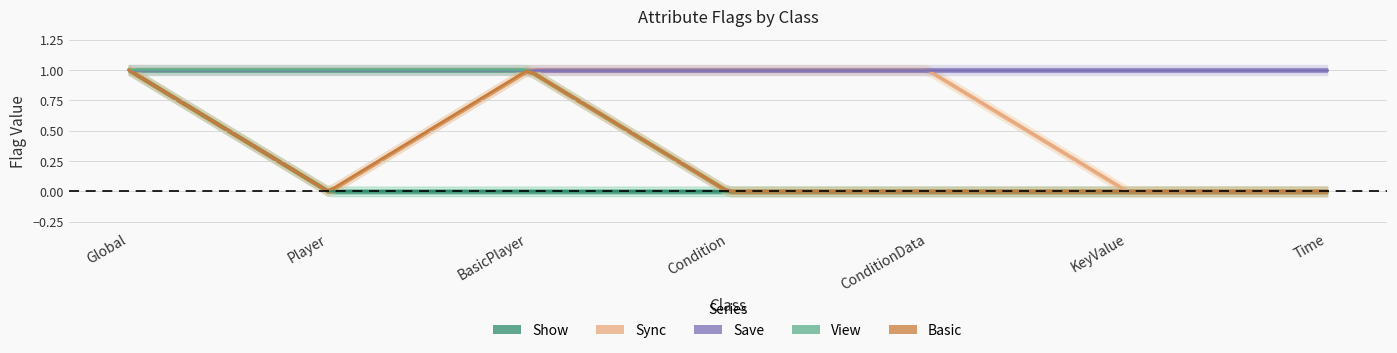

Is it true that Show equals 0 at Time?

True